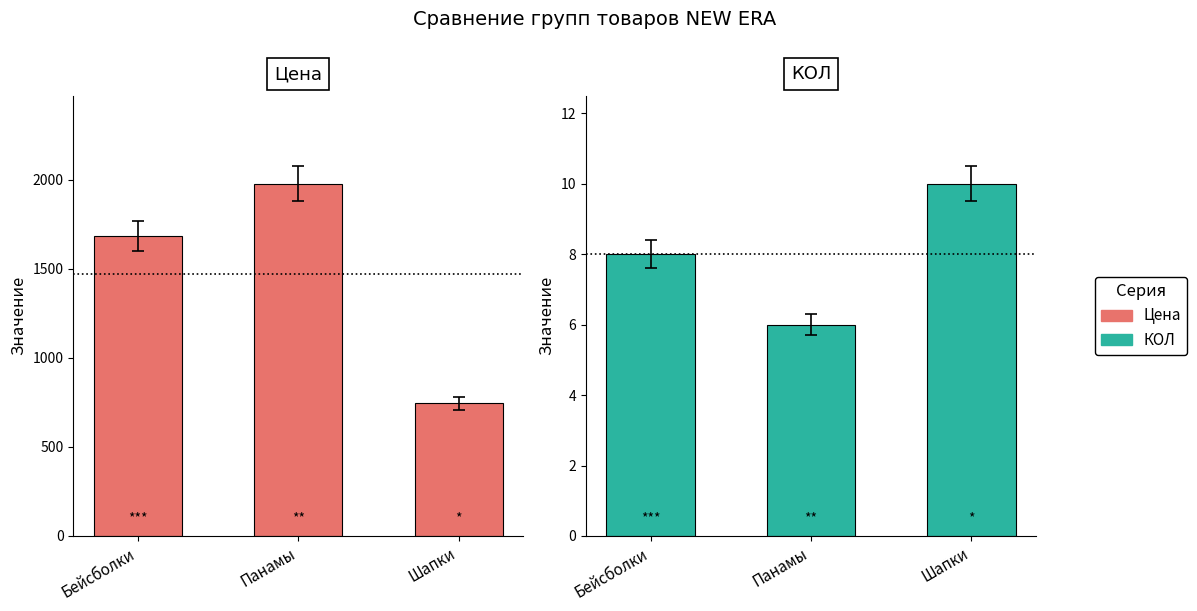

Which series changed the most between Бейсболки and Панамы?

Цена